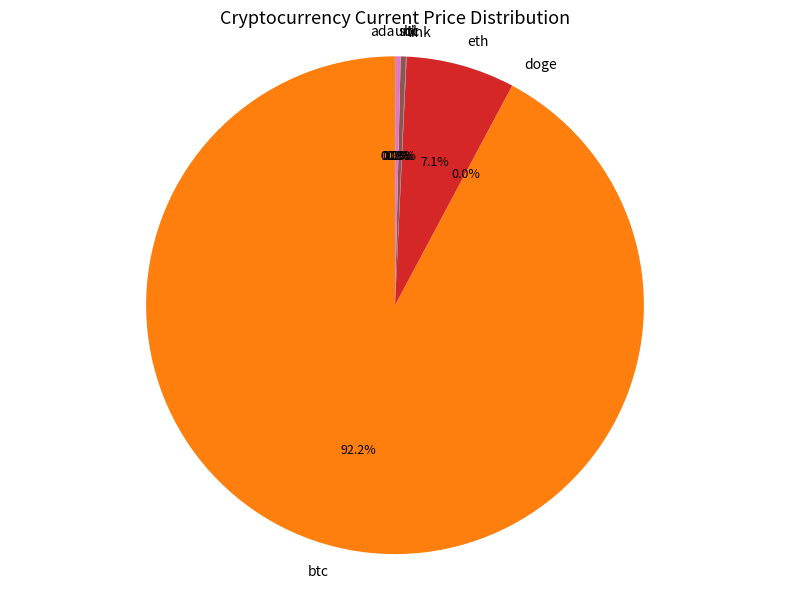

To the nearest percent, what is the combined percentage of ltc and btc?

93%